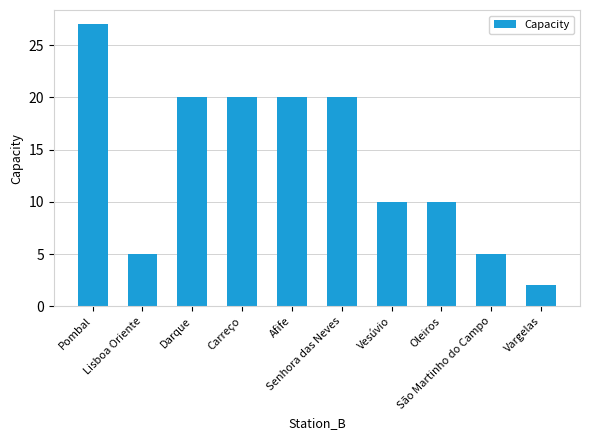

How many categories are shown in the chart?

10